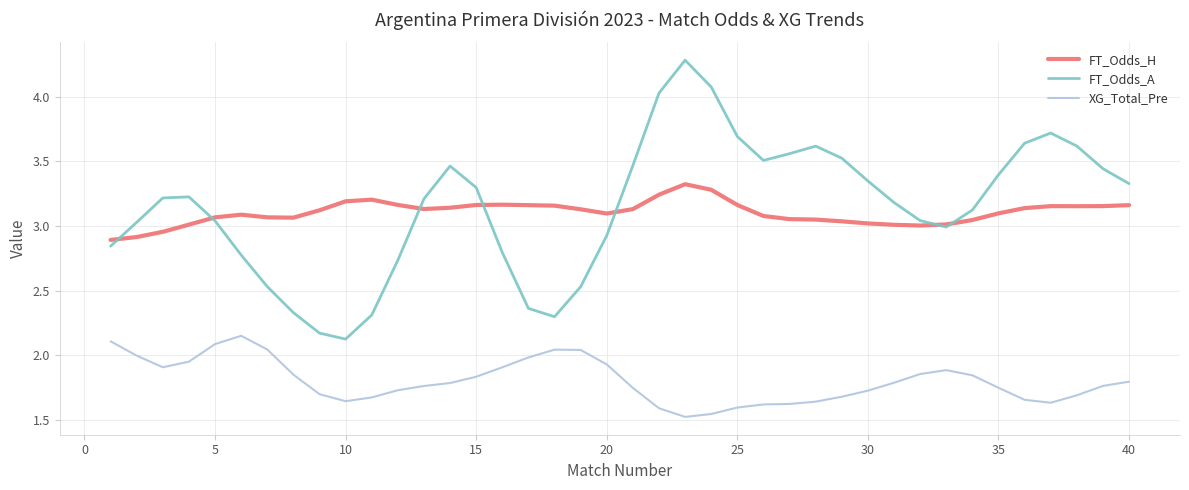

True or false: FT_Odds_A and XG_Total_Pre intersect in this chart.

False